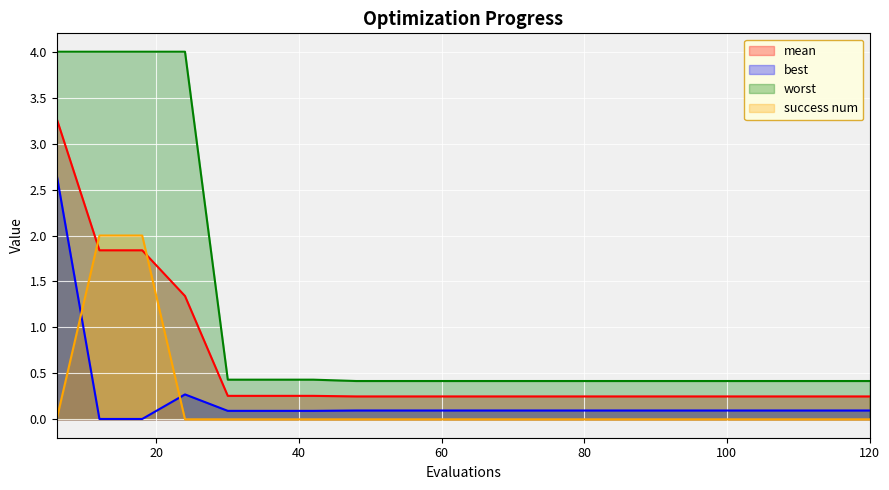

True or false: worst has more than 1 interior local peaks.

False